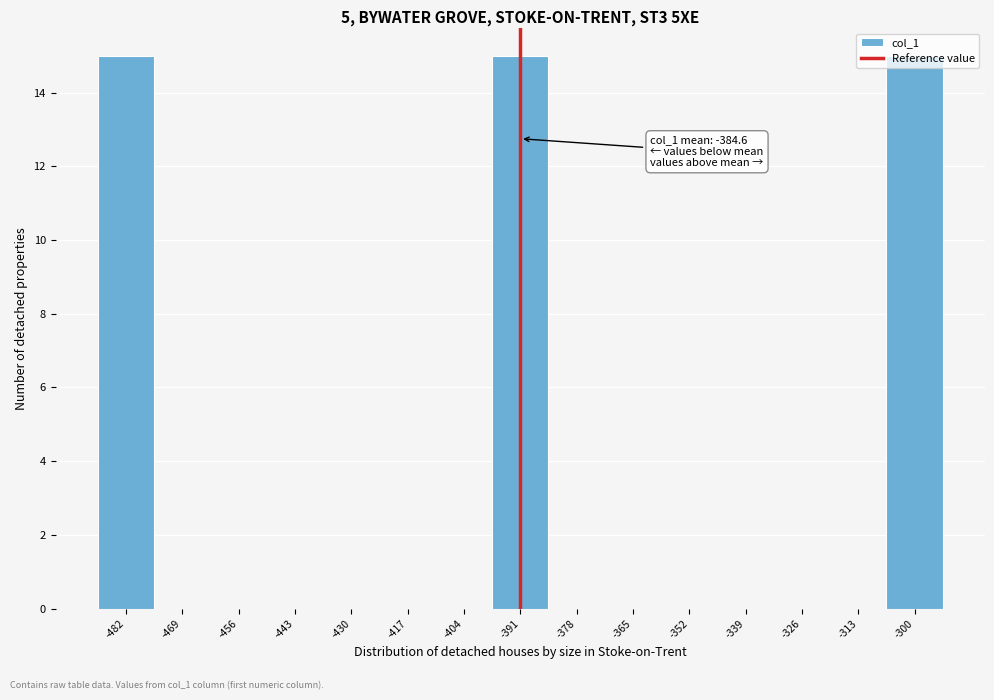

What is the sum of the values at -391 and -313?

15